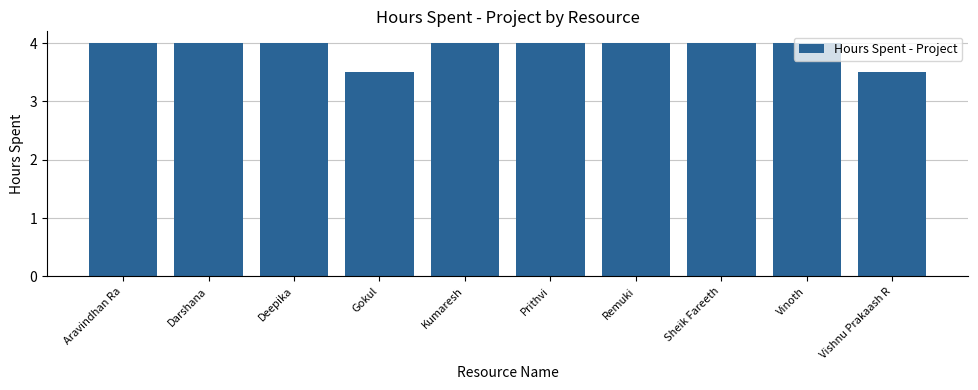

Is it true that the value at Gokul is 3.5?

True